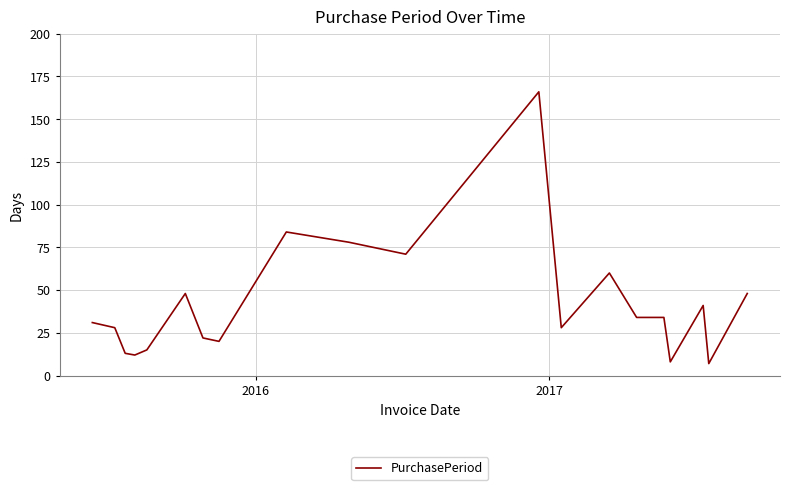

How many lines are shown in the chart?

1